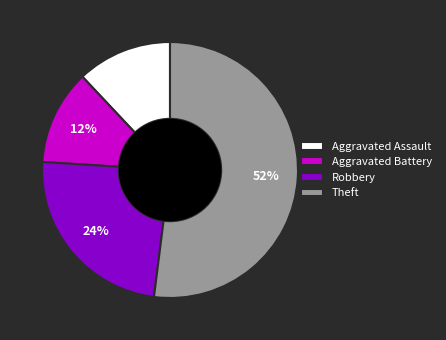

Do Aggravated Assault and Aggravated Battery together represent more than half of the pie?

No